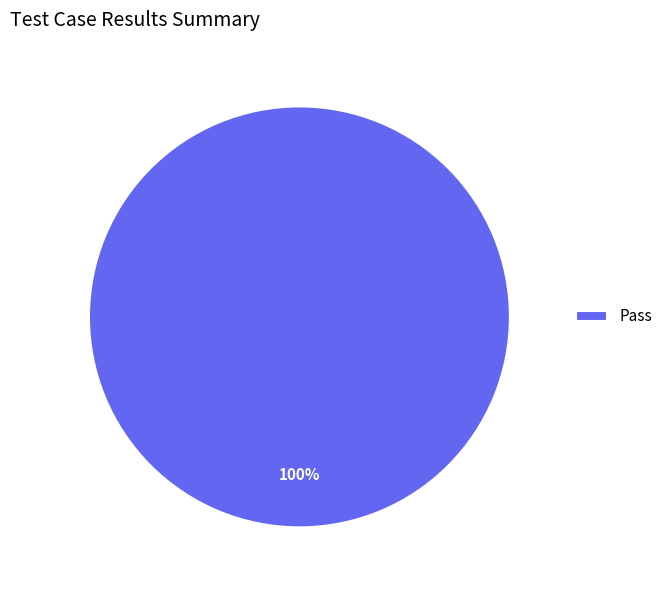

Is there a majority slice in this chart?

Yes